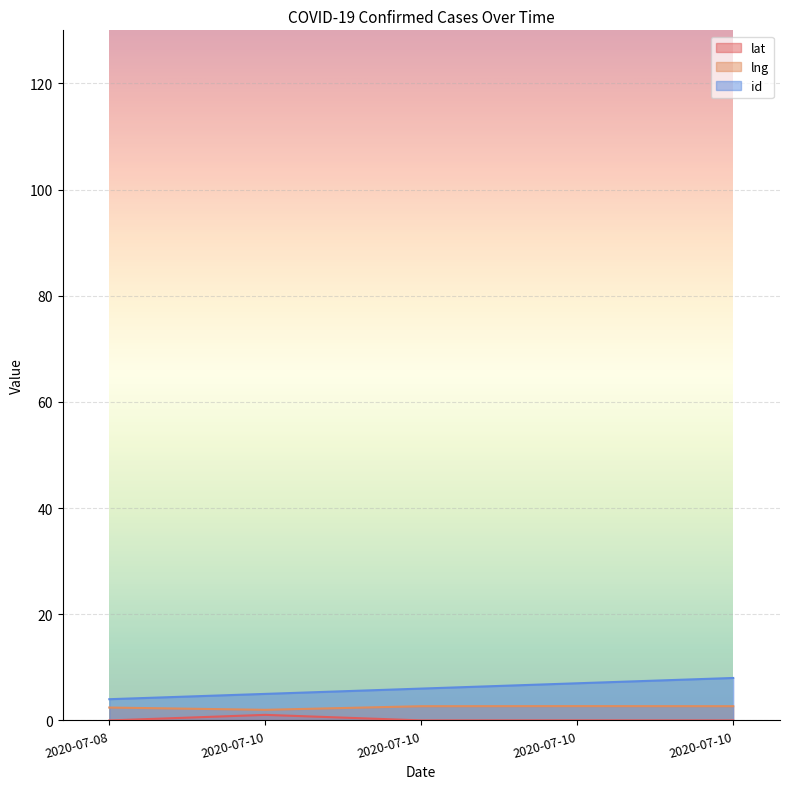

At which category is the sum across all series the highest?

2020-07-10